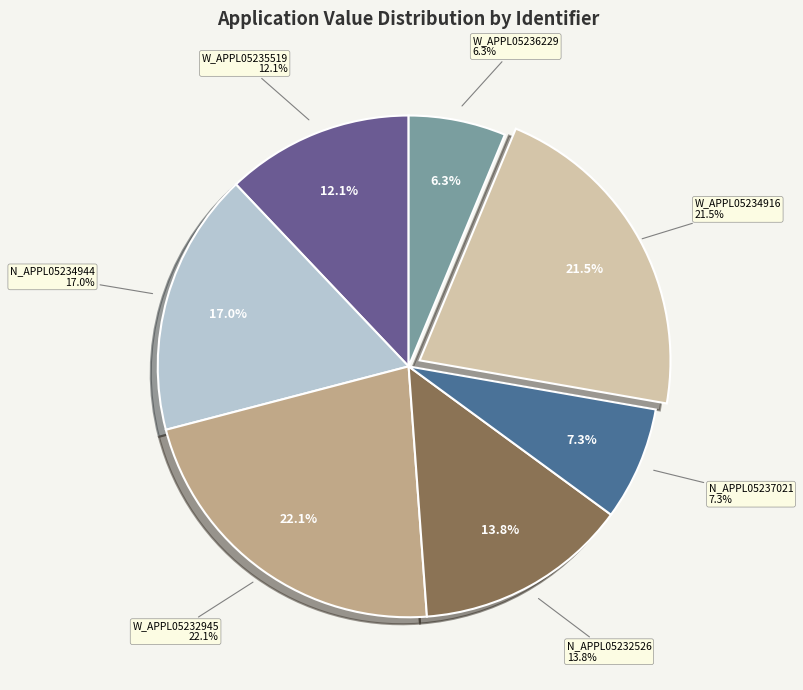

Does W_APPL05234916_HOU represent more than half of the total?

No